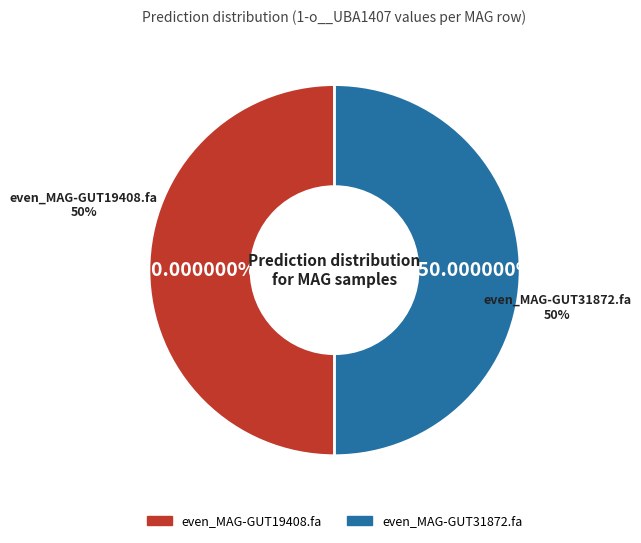

True or false: even_MAG-GUT19408.fa accounts for 1% of the total.

False